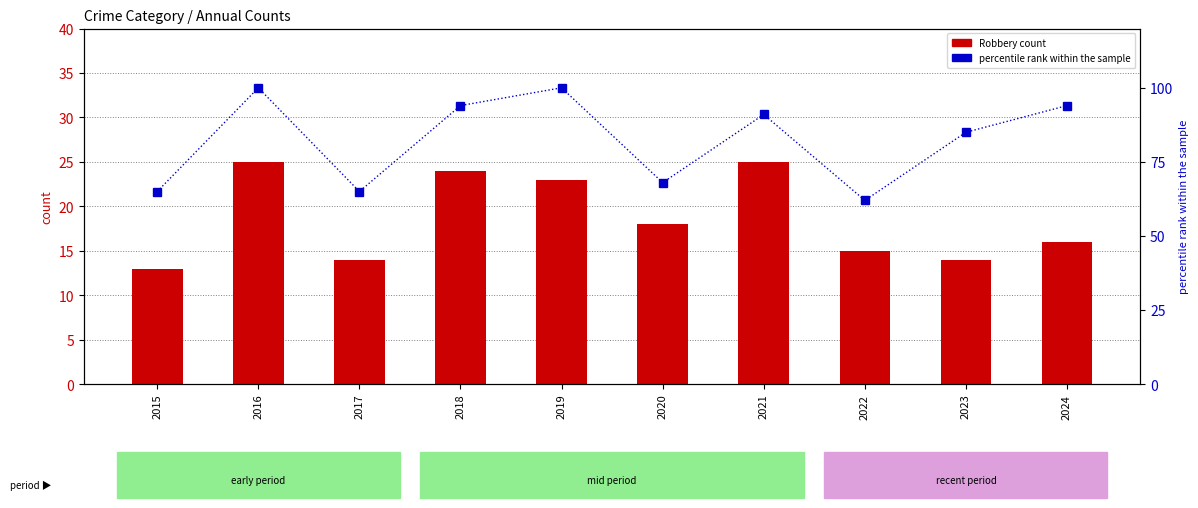

At which label does Robbery first exceed 18?

2016